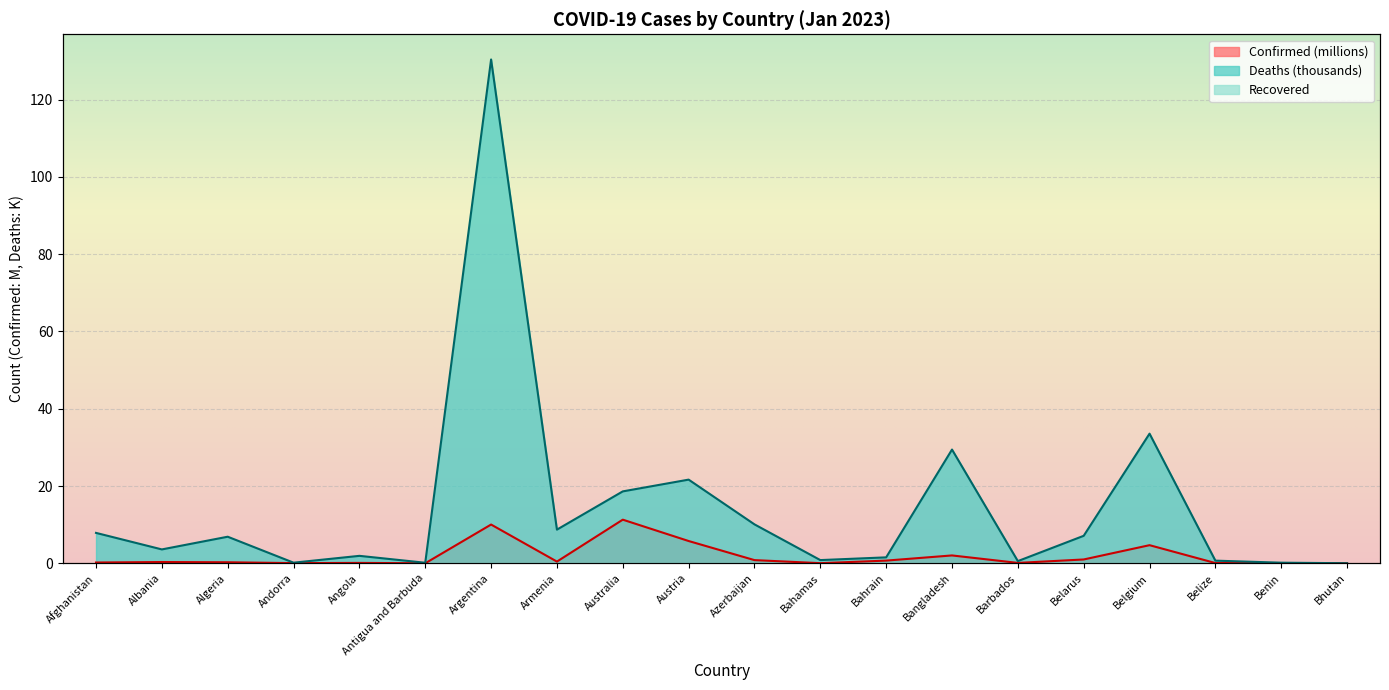

How many lines are shown in the chart?

2